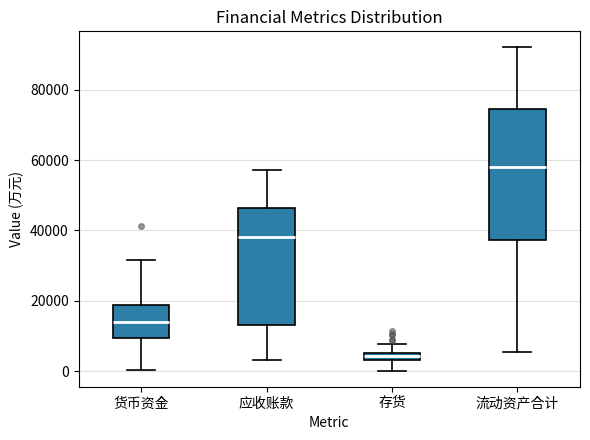

Which box has the lowest median line?

存货